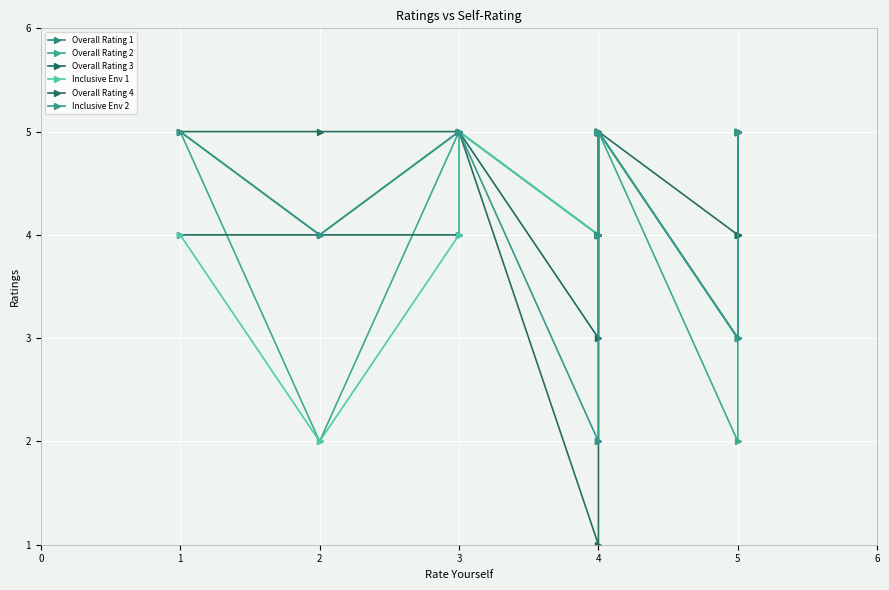

What is the total value across all series at 3?

28